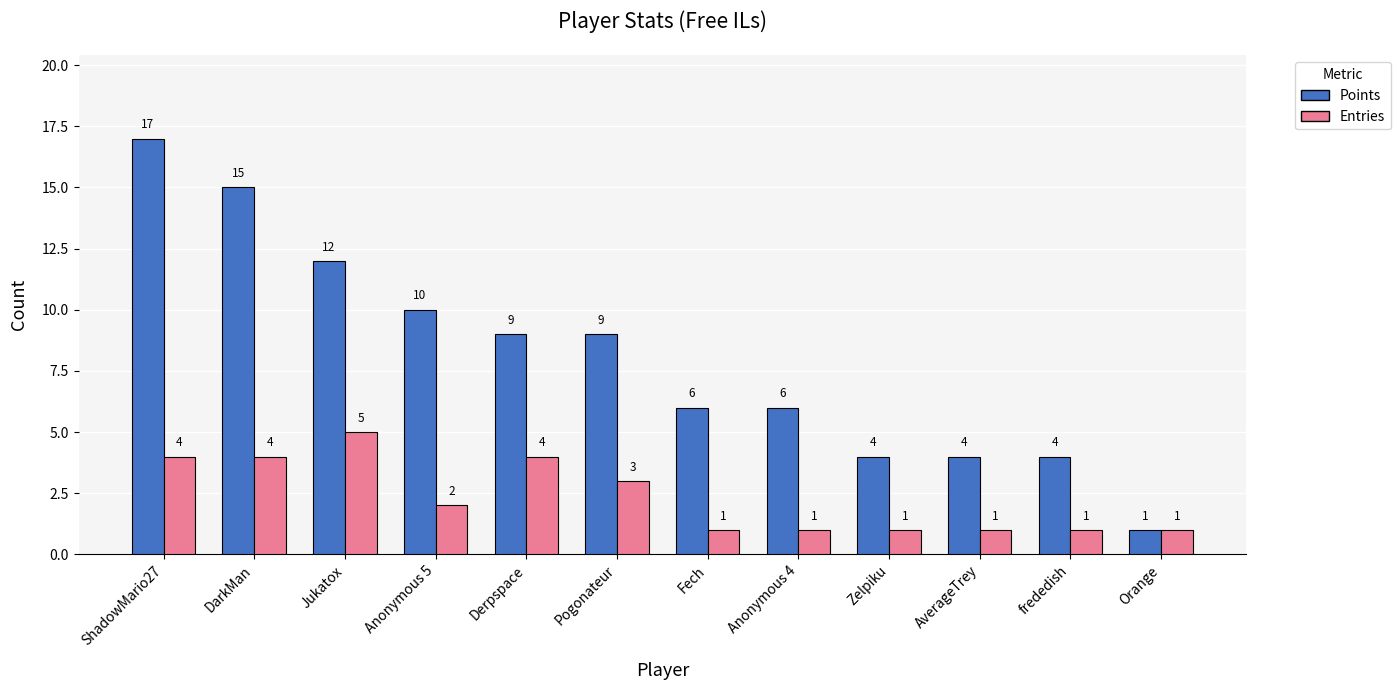

What is the label of the 12th bar from the right?

ShadowMario27